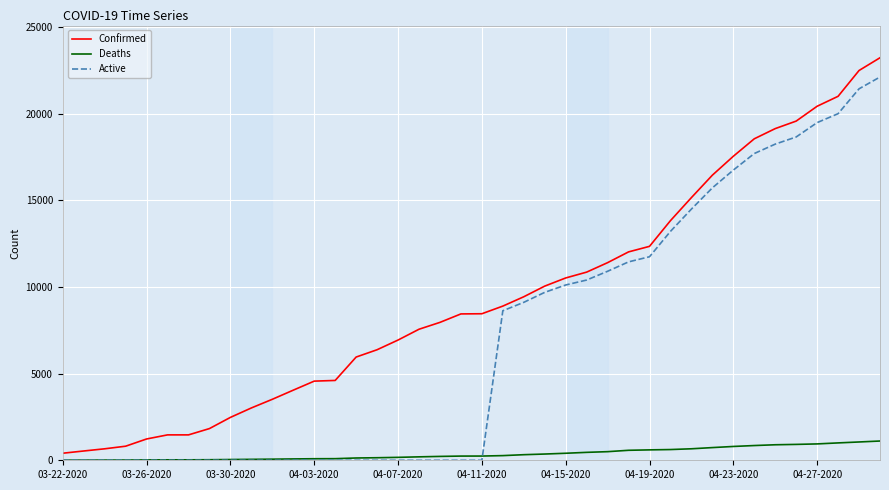

Which series has the largest total across all categories?

Confirmed